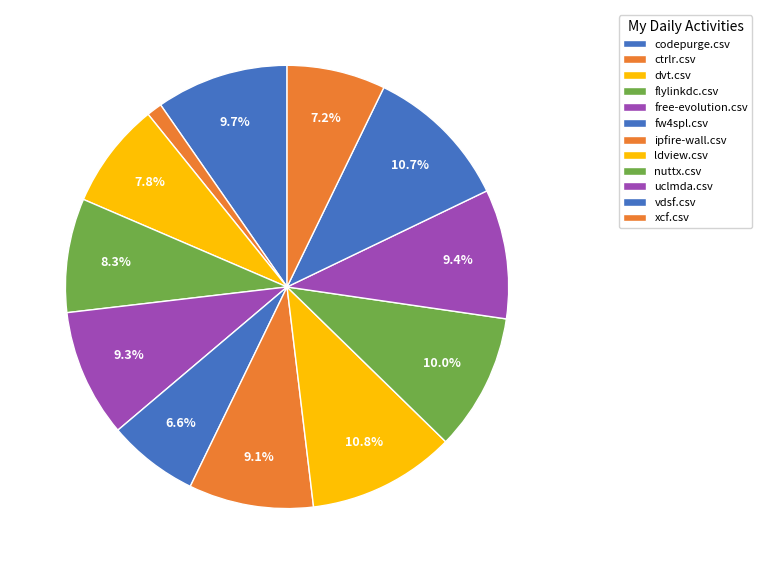

Rank the categories by value from highest to lowest.

ldview.csv, vdsf.csv, nuttx.csv, codepurge.csv, uclmda.csv, free-evolution.csv, ipfire-wall.csv, flylinkdc.csv, dvt.csv, xcf.csv, fw4spl.csv, ctrlr.csv